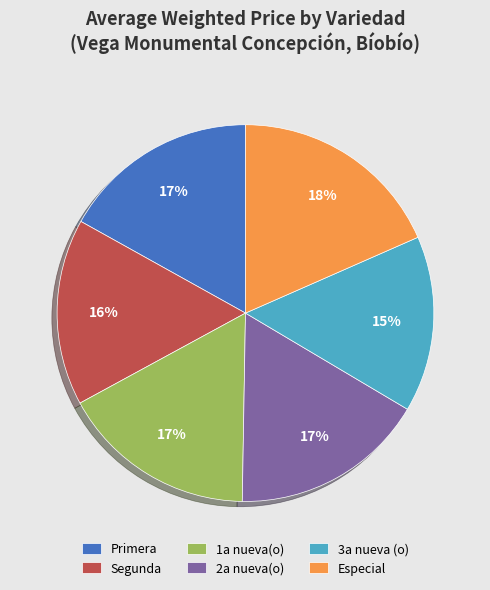

Do 1a nueva(o) and Segunda together represent more than half of the pie?

No